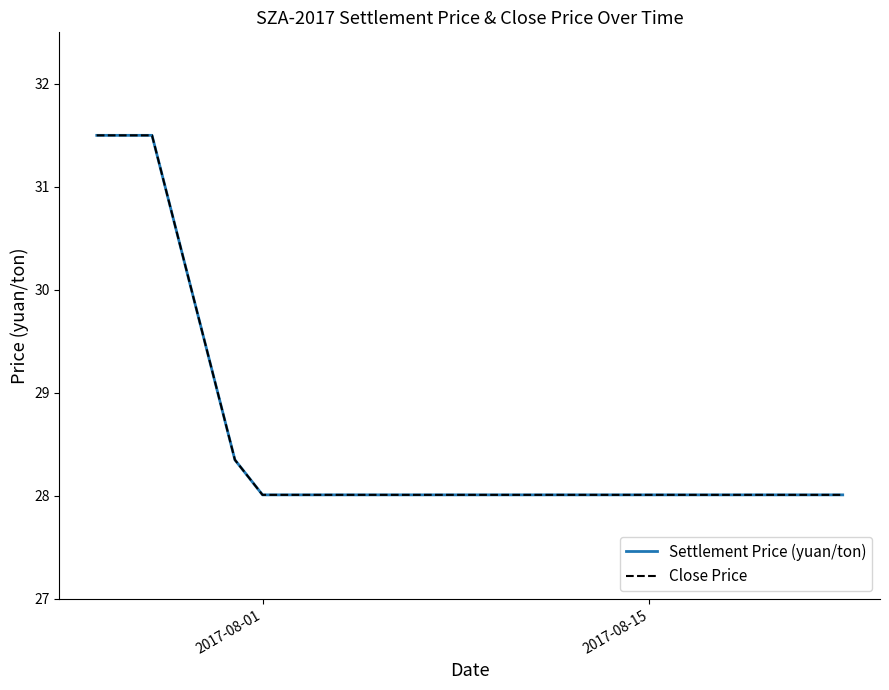

Is this an area chart (filled region under the line)?

No